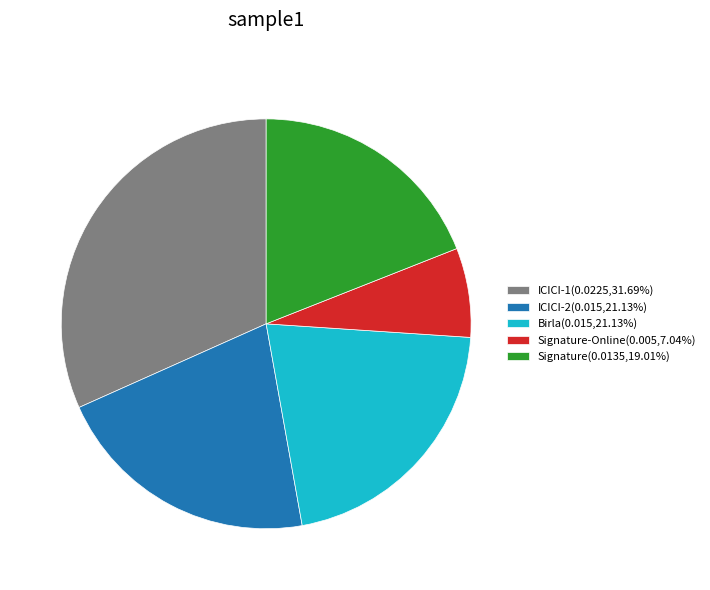

Is there a majority slice in this chart?

No